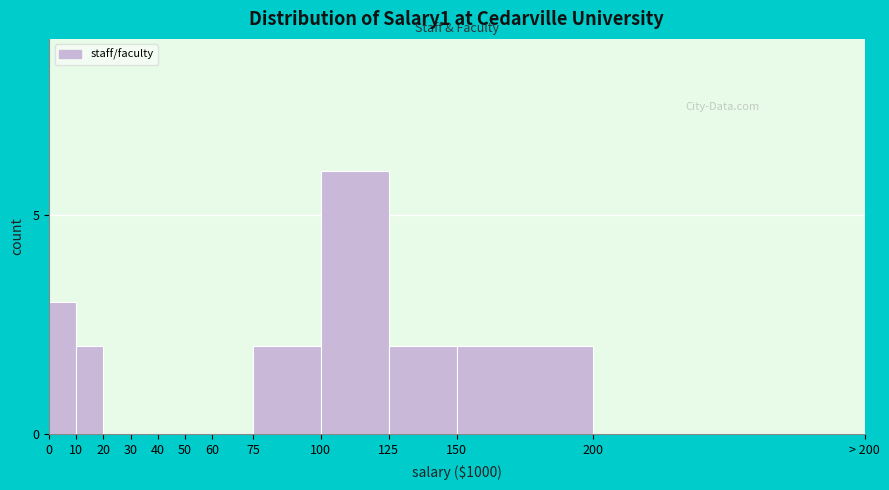

Reading left to right, extract all data points from this chart.

0=3	10=2	20=0	30=0	40=0	50=0	60=0	75=2	100=6	125=2	150=2	200=0